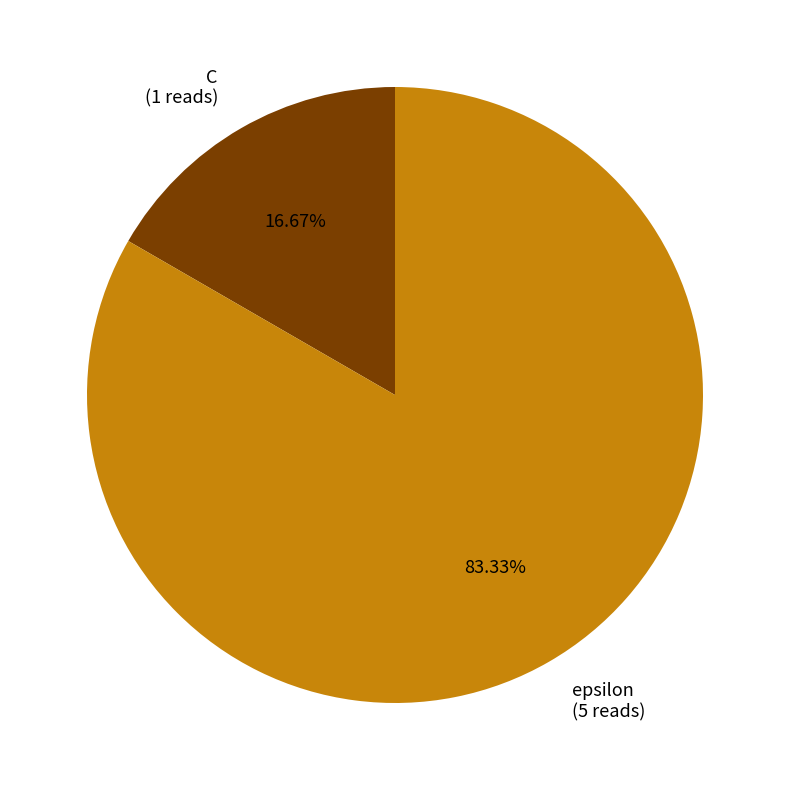

Is it true that epsilon is 96% of the pie?

False